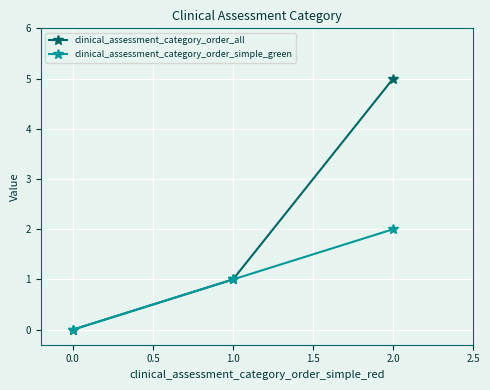

Which series changed the most between 0.0 and 2.0?

clinical_assessment_category_order_all